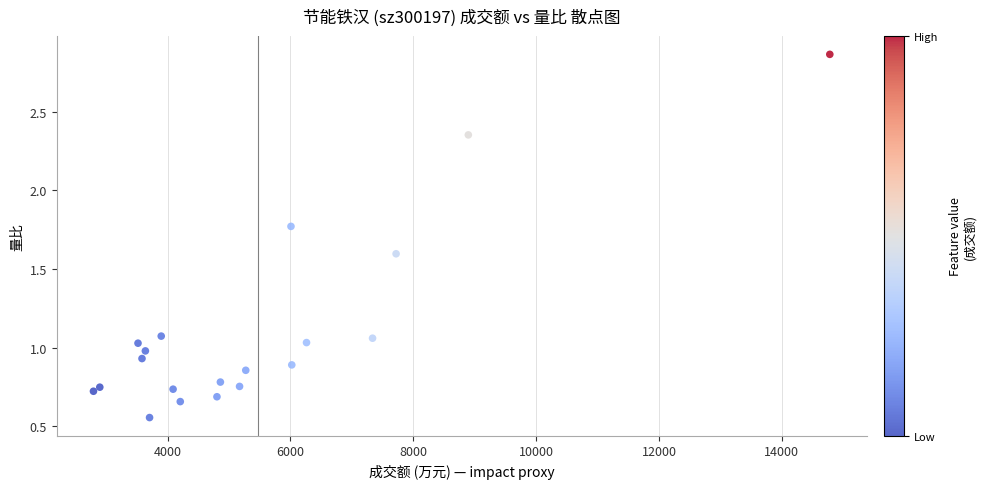

What is the range of X values (max minus min)?

11986.0